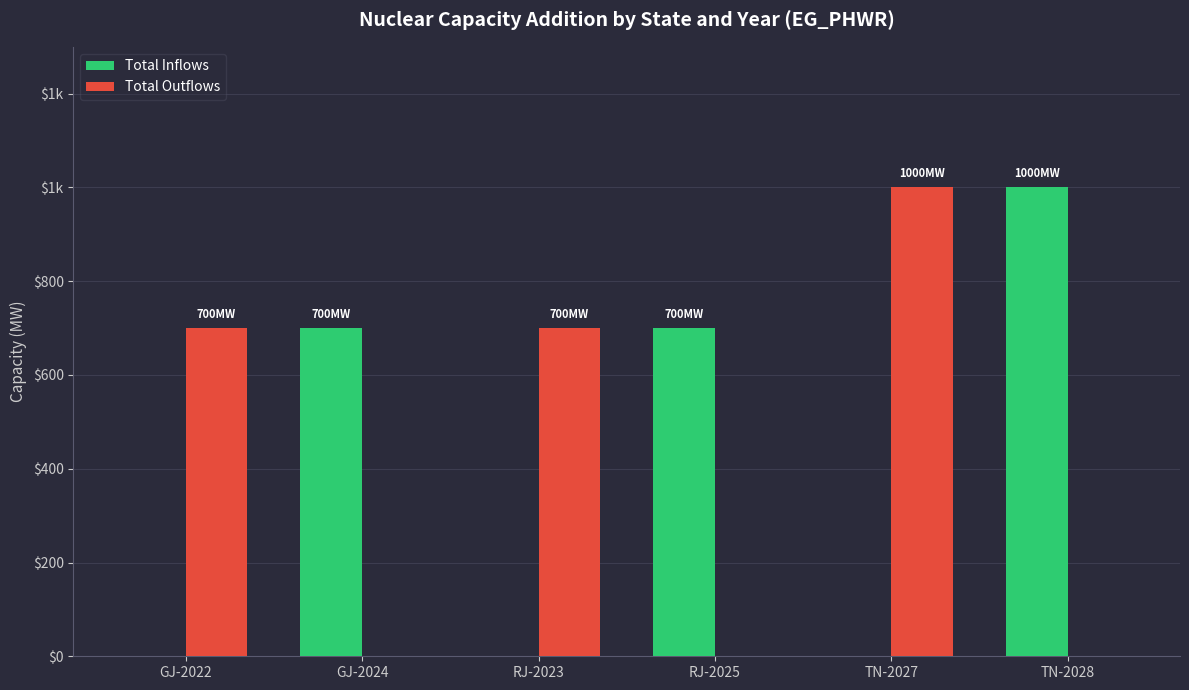

Does the chart contain stacked bars?

No